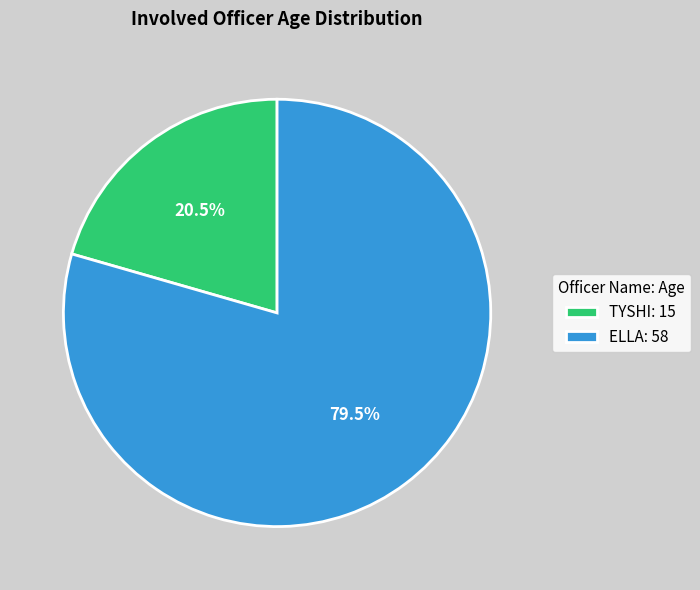

Approximately how many times larger is the value at TYSHI compared to ELLA?

0.3